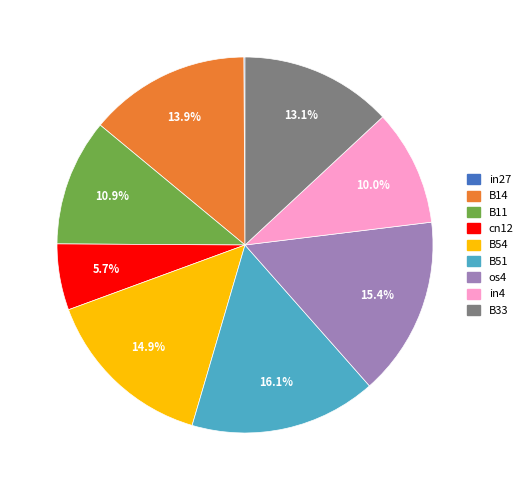

What percentage is the B11 slice, to the nearest percent?

11%